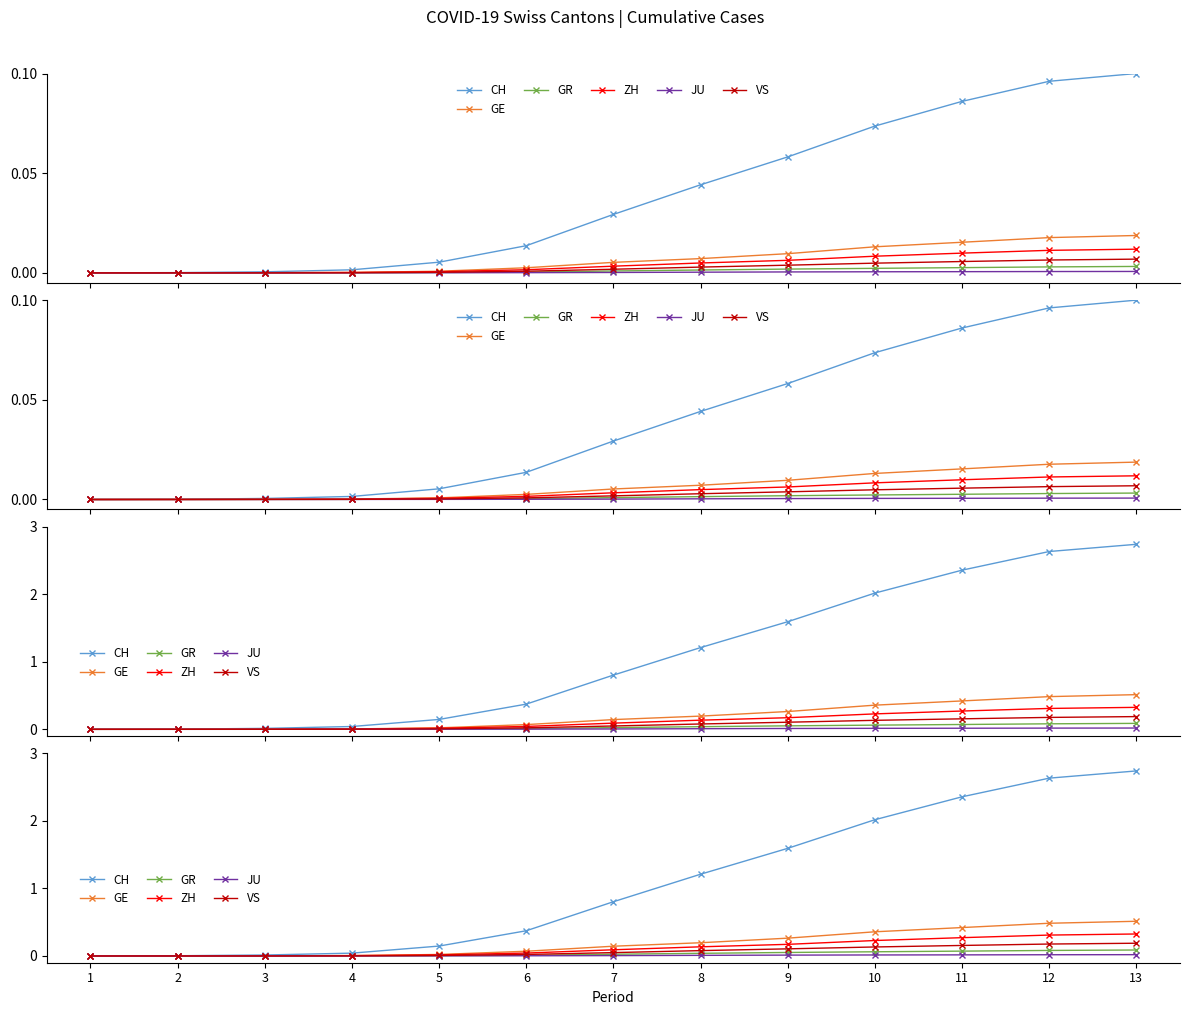

How many values in GE are above zero?

12